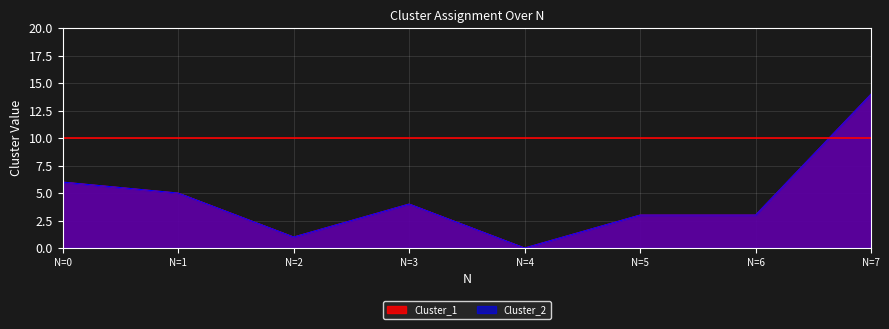

True or false: Cluster_1 and Cluster_2 intersect in this chart.

False